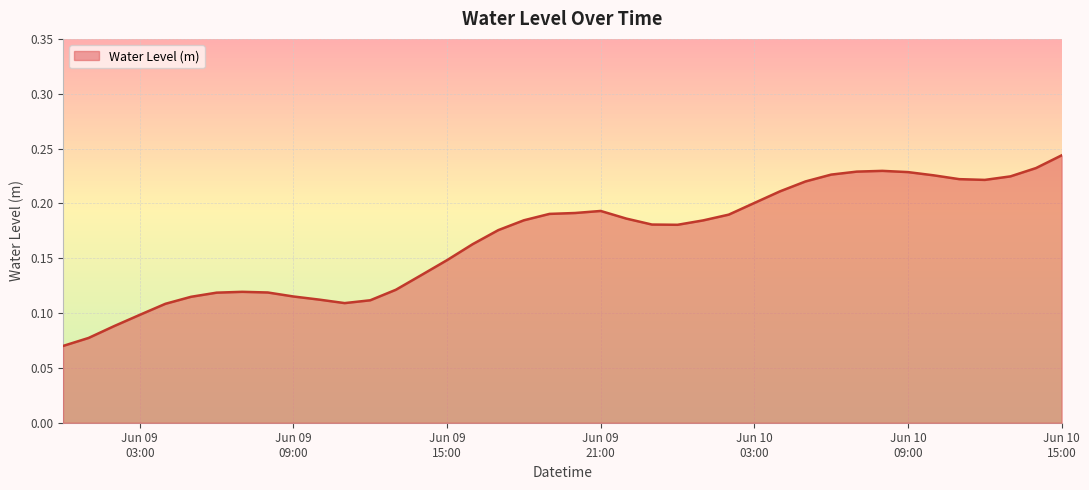

Rank the categories by value from lowest to highest.

2023-06-09 00:00:00, 2023-06-09 01:00:00, 2023-06-09 02:00:00, 2023-06-09 03:00:00, 2023-06-09 04:00:00, 2023-06-09 11:00:00, 2023-06-09 12:00:00, 2023-06-09 10:00:00, 2023-06-09 05:00:00, 2023-06-09 09:00:00, 2023-06-09 06:00:00, 2023-06-09 08:00:00, 2023-06-09 07:00:00, 2023-06-09 13:00:00, 2023-06-09 14:00:00, 2023-06-09 15:00:00, 2023-06-09 16:00:00, 2023-06-09 17:00:00, 2023-06-10 00:00:00, 2023-06-09 23:00:00, 2023-06-10 01:00:00, 2023-06-09 18:00:00, 2023-06-09 22:00:00, 2023-06-10 02:00:00, 2023-06-09 19:00:00, 2023-06-09 20:00:00, 2023-06-09 21:00:00, 2023-06-10 03:00:00, 2023-06-10 04:00:00, 2023-06-10 05:00:00, 2023-06-10 12:00:00, 2023-06-10 11:00:00, 2023-06-10 13:00:00, 2023-06-10 10:00:00, 2023-06-10 06:00:00, 2023-06-10 09:00:00, 2023-06-10 07:00:00, 2023-06-10 08:00:00, 2023-06-10 14:00:00, 2023-06-10 15:00:00